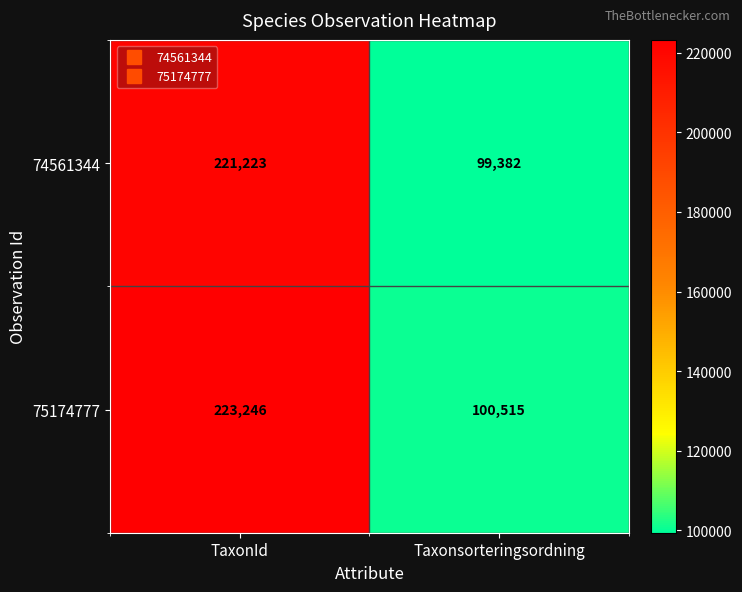

What is the difference between the highest and lowest values at TaxonId?

2023